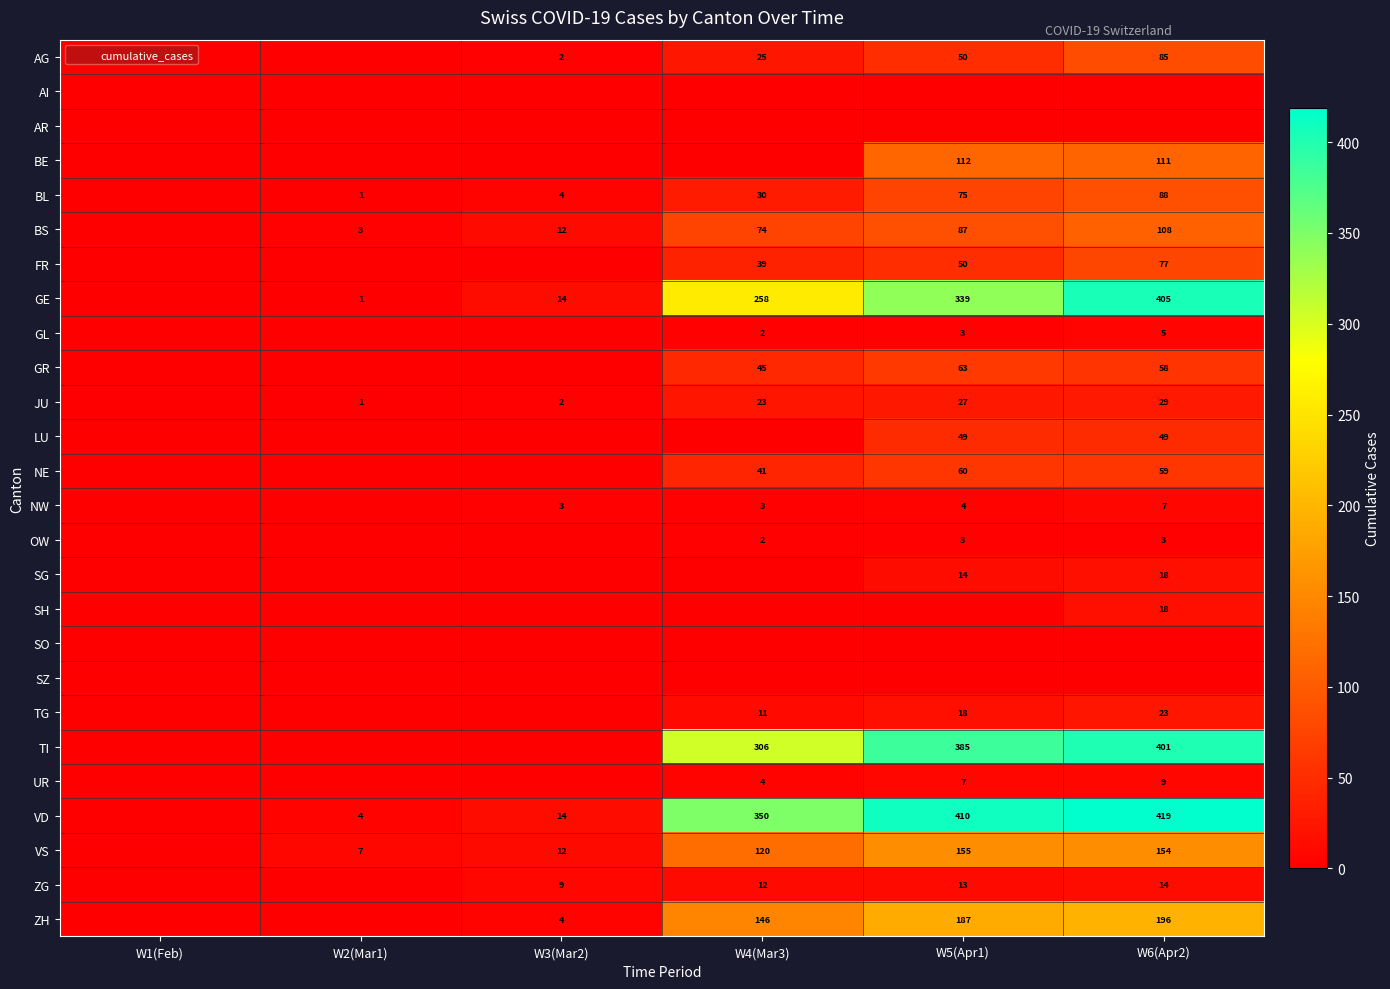

Count the number of categories in the chart.

6